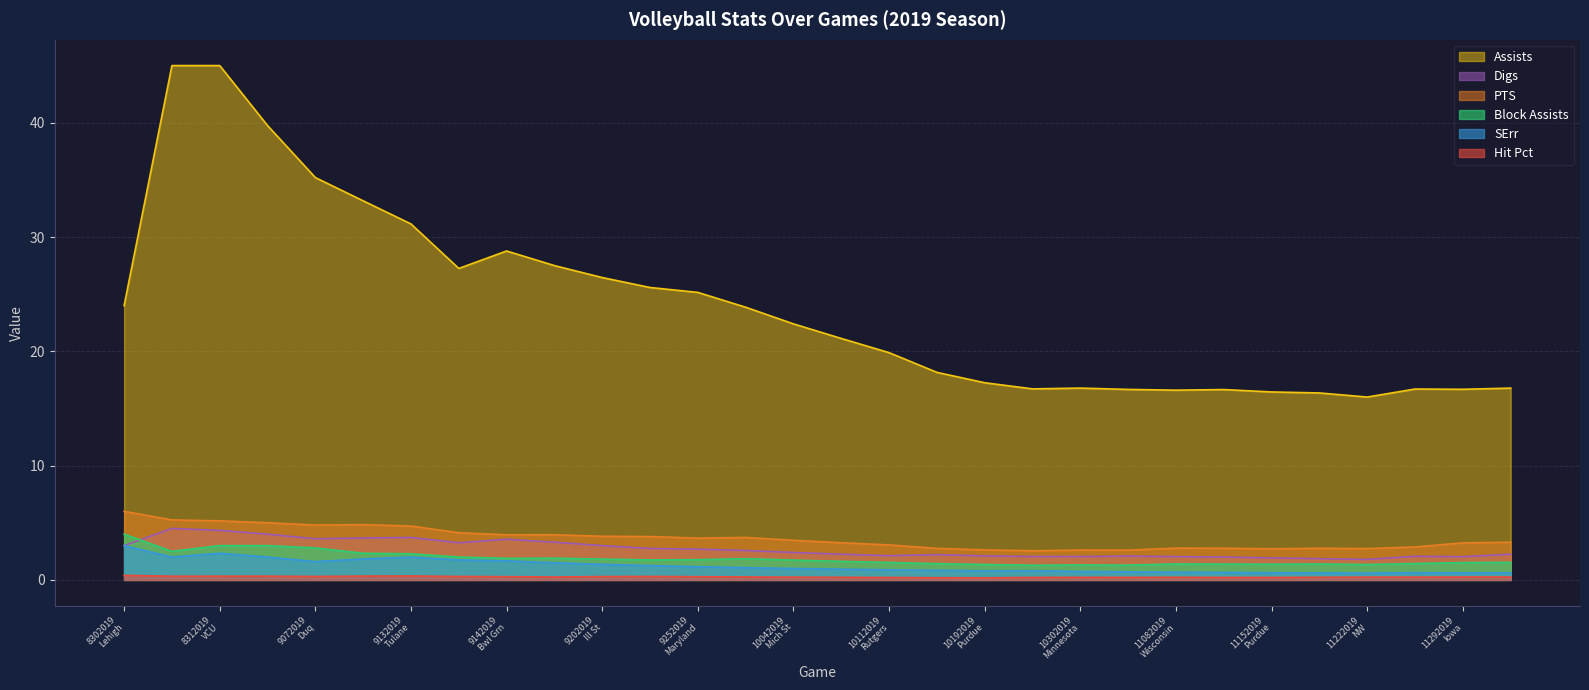

True or false: SErr and Digs intersect in this chart.

False